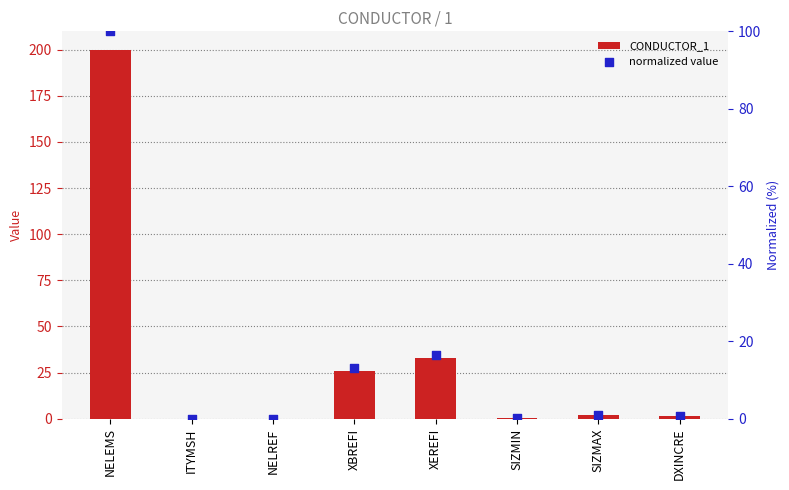

Which series has the largest total across all categories?

CONDUCTOR_1